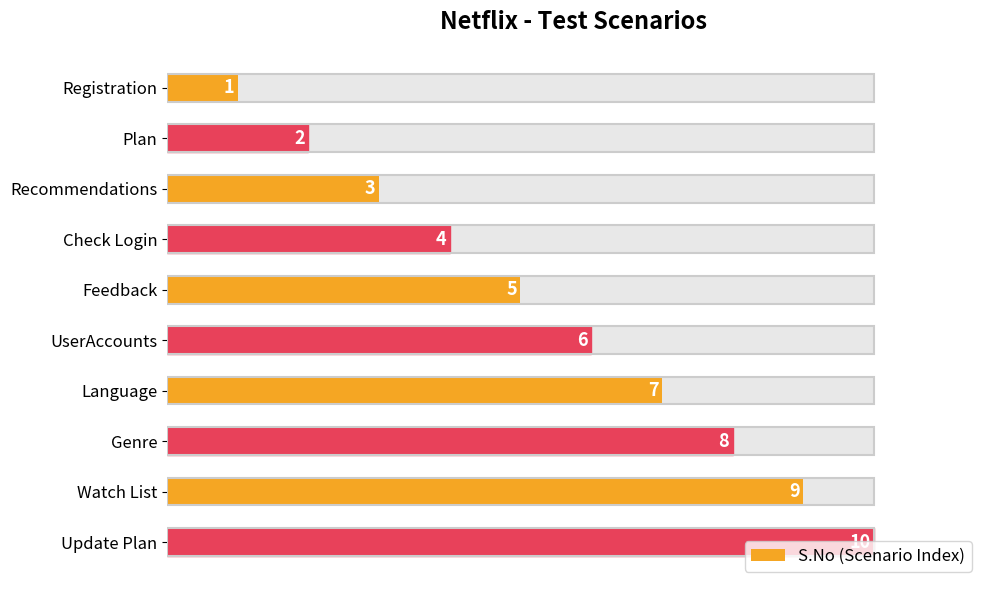

What is the greatest value displayed?

10